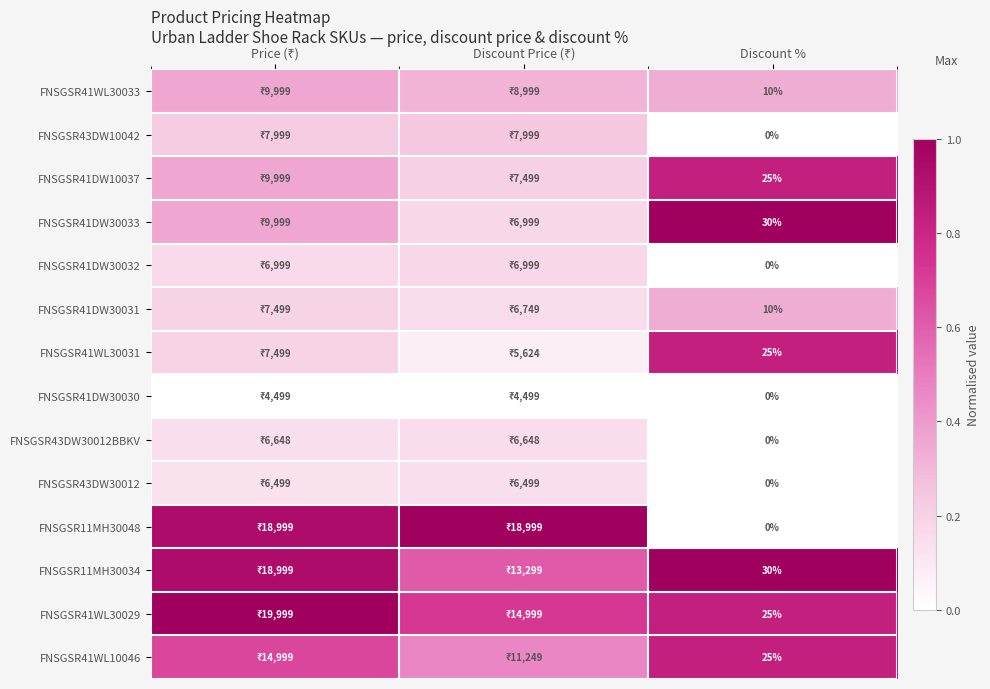

Count the FNSGSR41WL30033 values in the range 0 to 1.

3